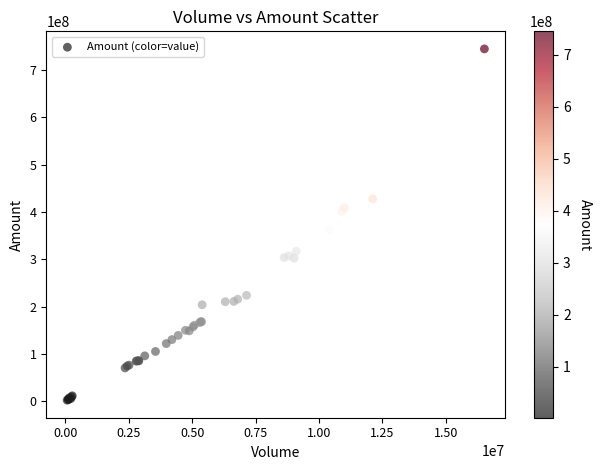

What Y value in the scatter plot is closest to 373536174?

363884465